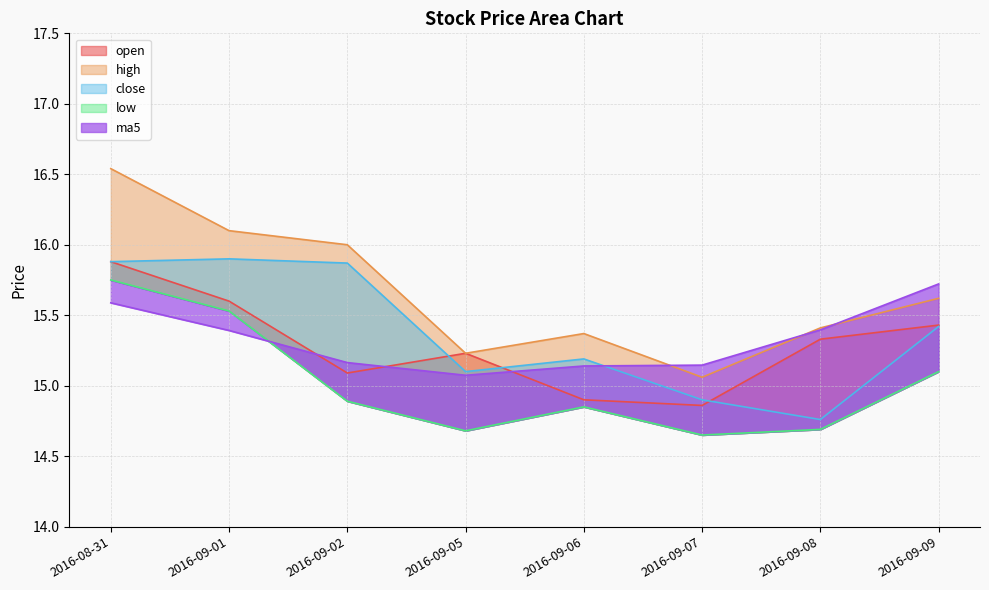

Which series has the largest range (max minus min)?

high